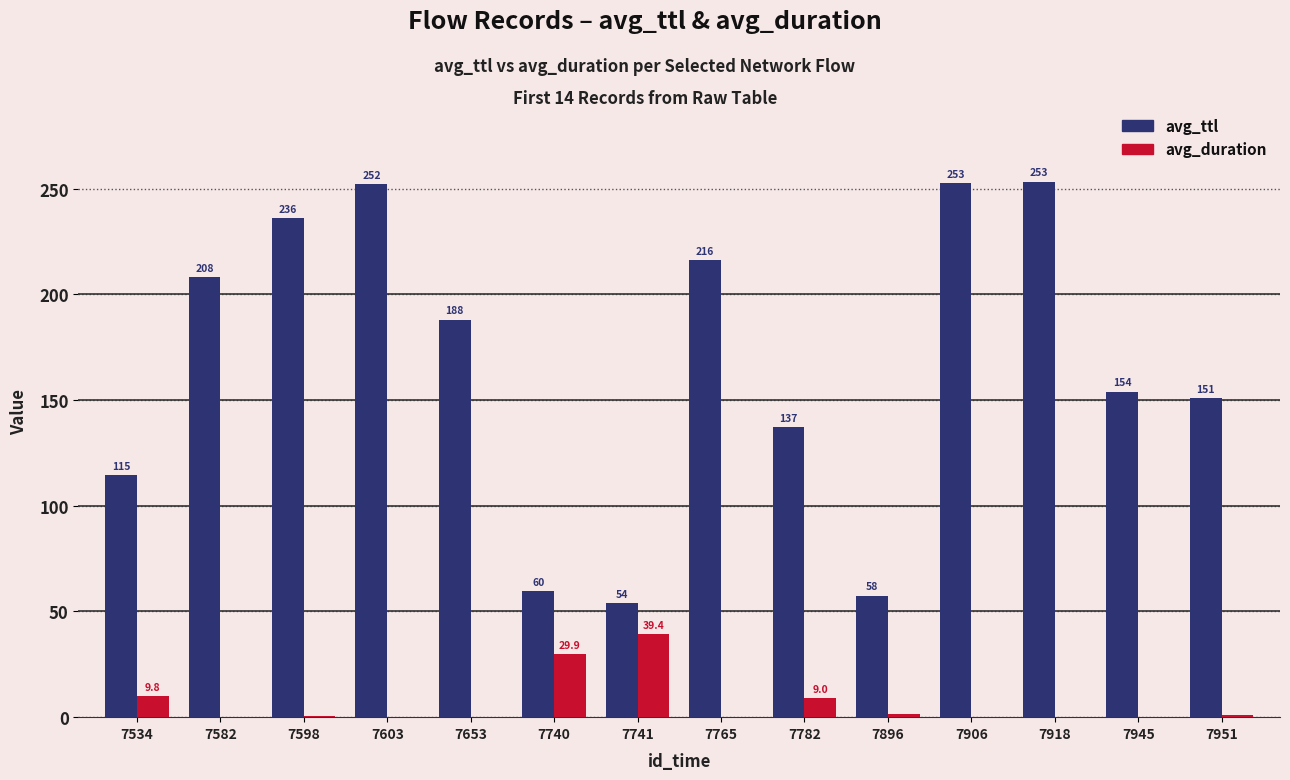

Which series changed the most between 7534 and 7951?

avg_ttl